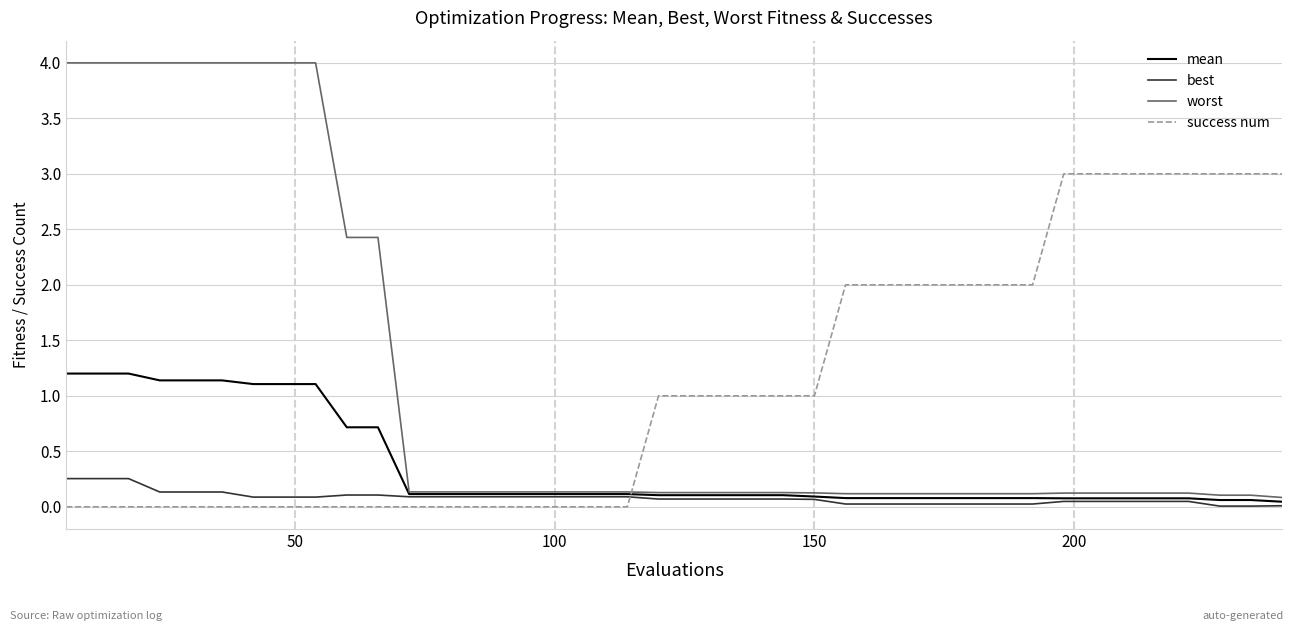

What is the difference between the second highest and second lowest values in the best series?

0.2